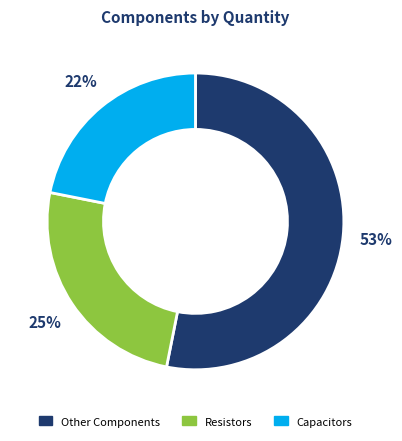

Rank the categories by value from highest to lowest.

Other Components, Resistors, Capacitors